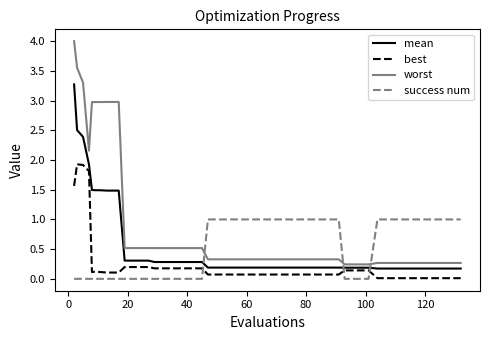

List the series in order of their peak value, lowest first.

success num, best, mean, worst